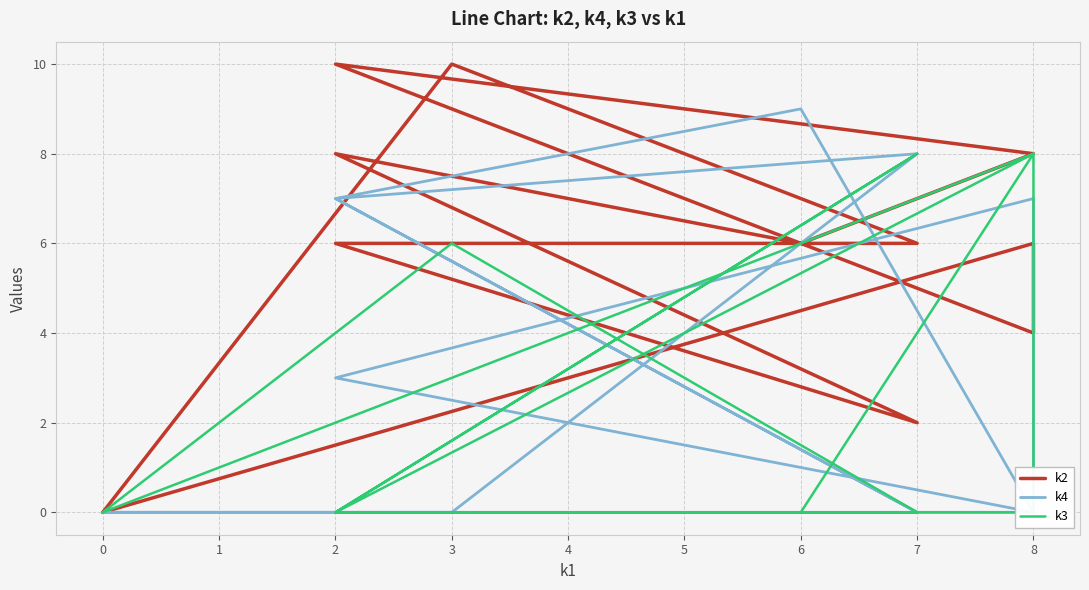

What is the difference between the maximum and minimum values in the k4 series?

9